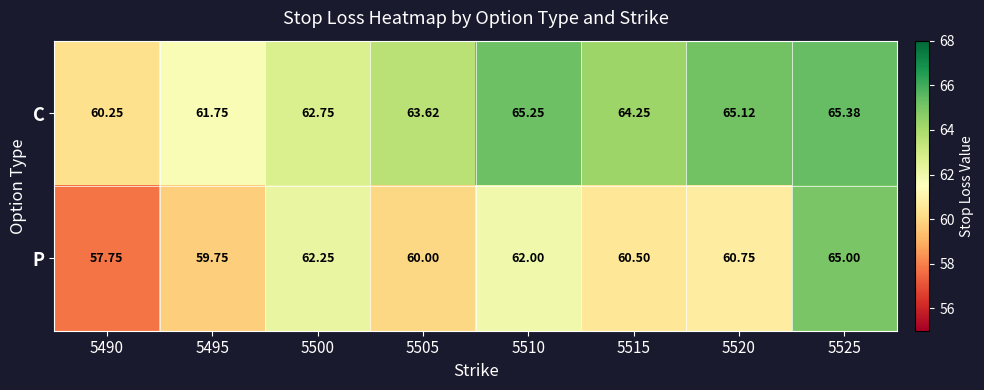

Rank the series by their maximum value, from highest to lowest.

C, P